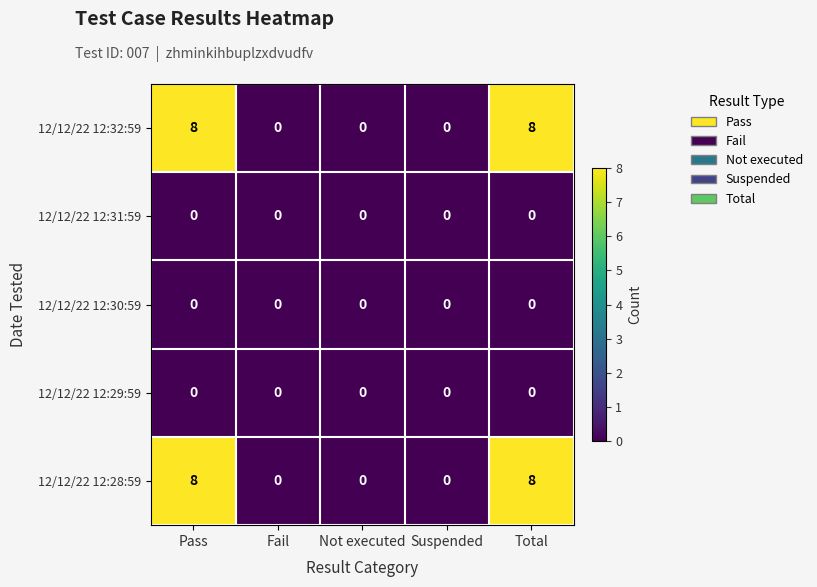

The value of 12/12/22 12:32:59 at Total is 13. True or false?

False